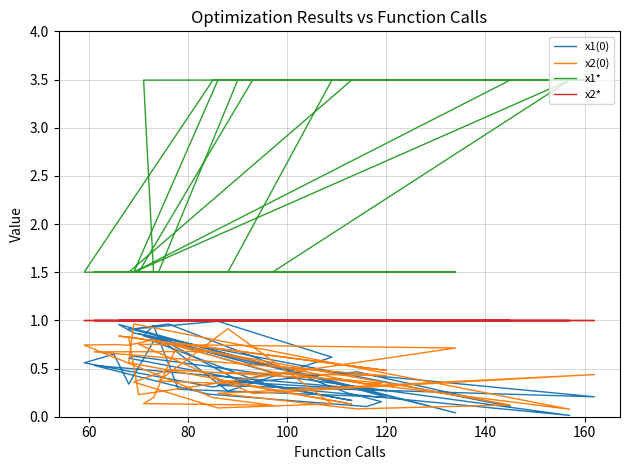

Reading left to right, what are all the values shown in this chart?

x1(0): 0.9	0.9	0.0	0.9	0.5	0.2	0.3	0.5	0.1	0.9	1.0	0.2	0.3	0.9	0.8	0.5	0.3	0.6	0.6	0.3	0.8	0.3	0.0	0.6	0.6	0.2	0.4	0.8	0.3	0.6	1.0	0.9	1.0	0.2	0.2	0.1	0.2	0.5	0.3	0.4
x2(0): 0.8	0.2	0.7	0.8	0.2	0.4	0.2	0.1	0.1	0.8	0.8	0.5	0.8	0.2	0.1	0.1	0.2	0.7	0.7	0.7	0.8	0.5	0.1	1.0	0.6	0.1	0.3	0.4	0.9	0.1	0.1	0.4	0.5	0.4	0.3	0.3	0.7	0.7	0.4	0.5
x1*: 1.5	1.5	1.5	1.5	3.5	3.5	3.5	3.5	3.5	1.5	1.5	1.5	1.5	1.5	3.5	3.5	3.5	1.5	1.5	1.5	1.5	1.5	3.5	1.5	1.5	3.5	3.5	1.5	1.5	3.5	3.5	1.5	1.5	1.5	1.5	1.5	1.5	1.5	1.5	1.5
x2*: 1.0	1.0	1.0	1.0	1.0	1.0	1.0	1.0	1.0	1.0	1.0	1.0	1.0	1.0	1.0	1.0	1.0	1.0	1.0	1.0	1.0	1.0	1.0	1.0	1.0	1.0	1.0	1.0	1.0	1.0	1.0	1.0	1.0	1.0	1.0	1.0	1.0	1.0	1.0	1.0